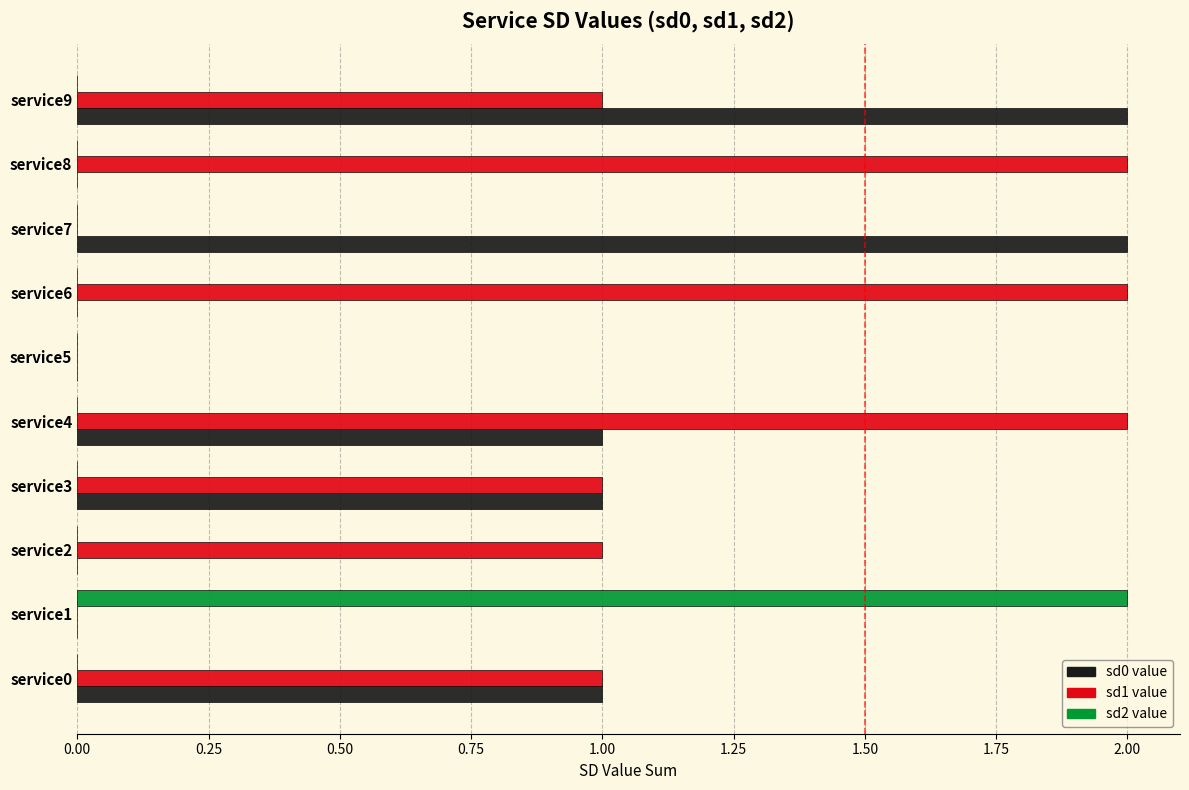

How many categories are shown in the chart?

10